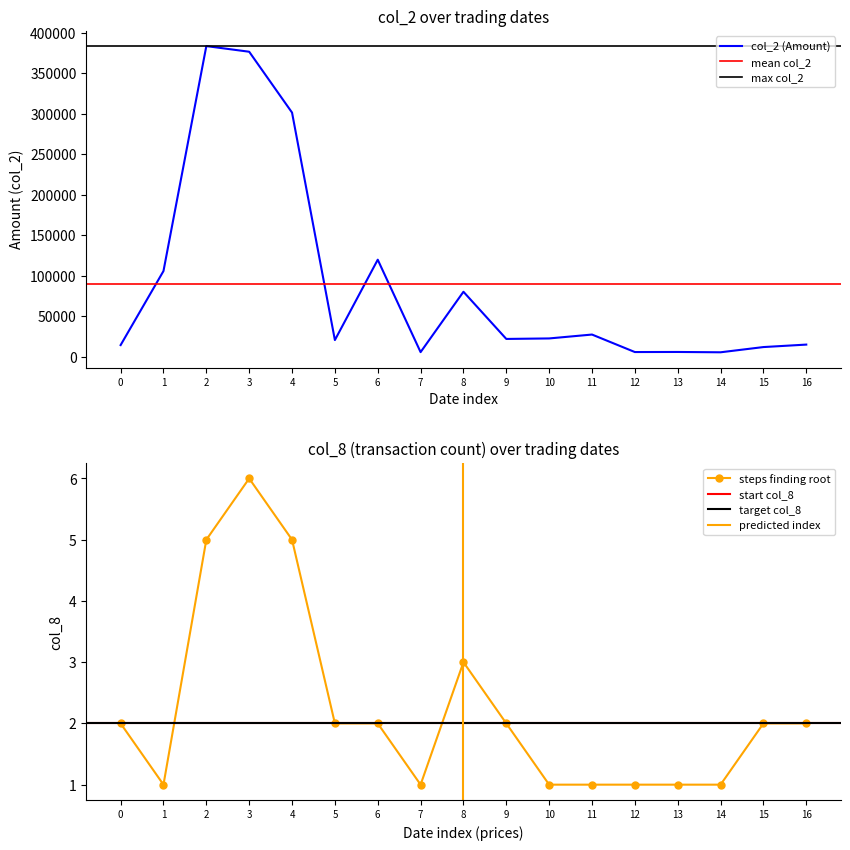

True or false: col_2 (Amount) has a value of 14590 at 0.

True